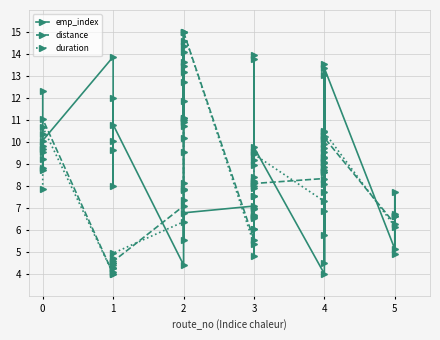

The distance series shows 1.6 at 1. True or false?

False